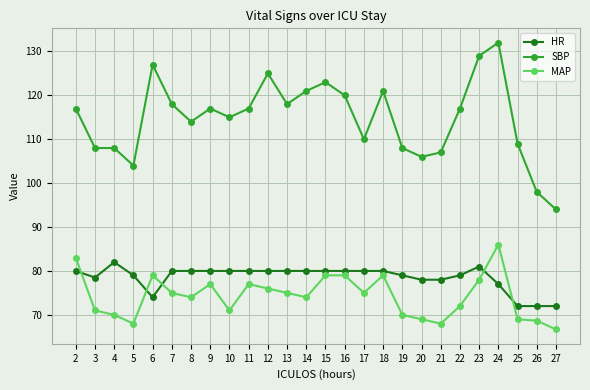

Reading left to right, extract all data points from this chart.

HR: 80.0	78.5	82.0	79.0	74.0	80.0	80.0	80.0	80.0	80.0	80.0	80.0	80.0	80.0	80.0	80.0	80.0	79.0	78.0	78.0	79.0	81.0	77.0	72.0	72.0	72.0
SBP: 117.0	108.0	108.0	104.0	127.0	118.0	114.0	117.0	115.0	117.0	125.0	118.0	121.0	123.0	120.0	110.0	121.0	108.0	106.0	107.0	117.0	129.0	132.0	109.0	98.0	94.0
MAP: 83.0	71.0	70.0	68.0	79.0	75.0	74.0	77.0	71.0	77.0	76.0	75.0	74.0	79.0	79.0	75.0	79.0	70.0	69.0	68.0	72.0	78.0	86.0	69.0	68.7	66.7